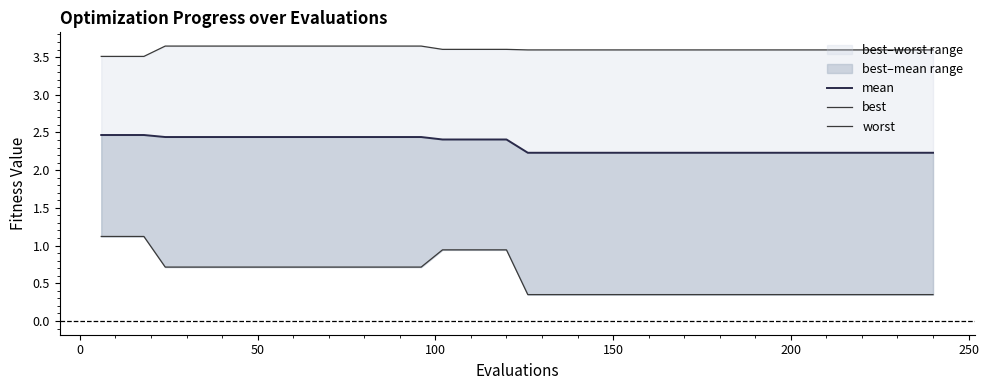

True or false: best has more than 1 interior local peaks.

False